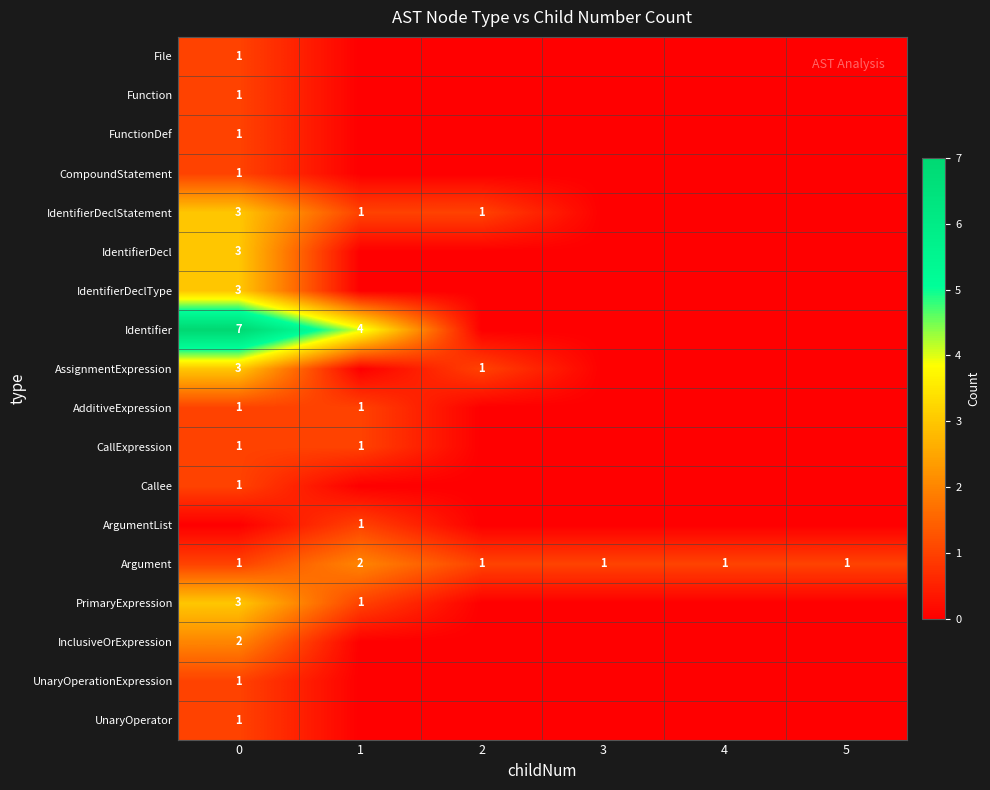

Is the value of AssignmentExpression at 0 greater than the value of Callee at 0?

Yes